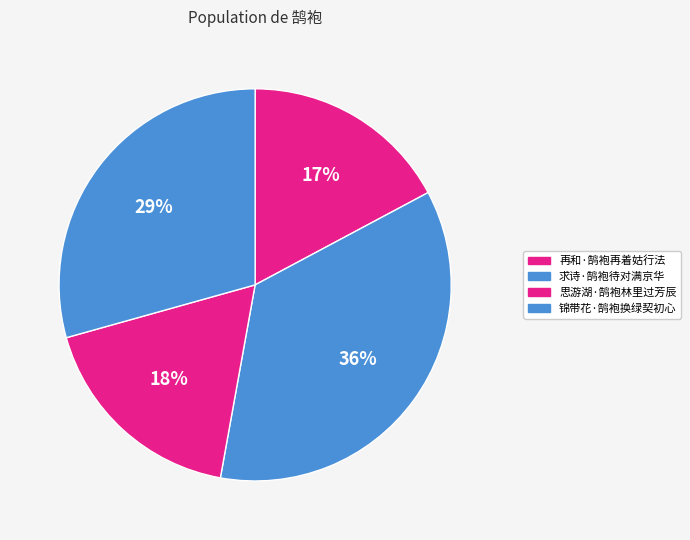

How many slices are in this pie chart?

4